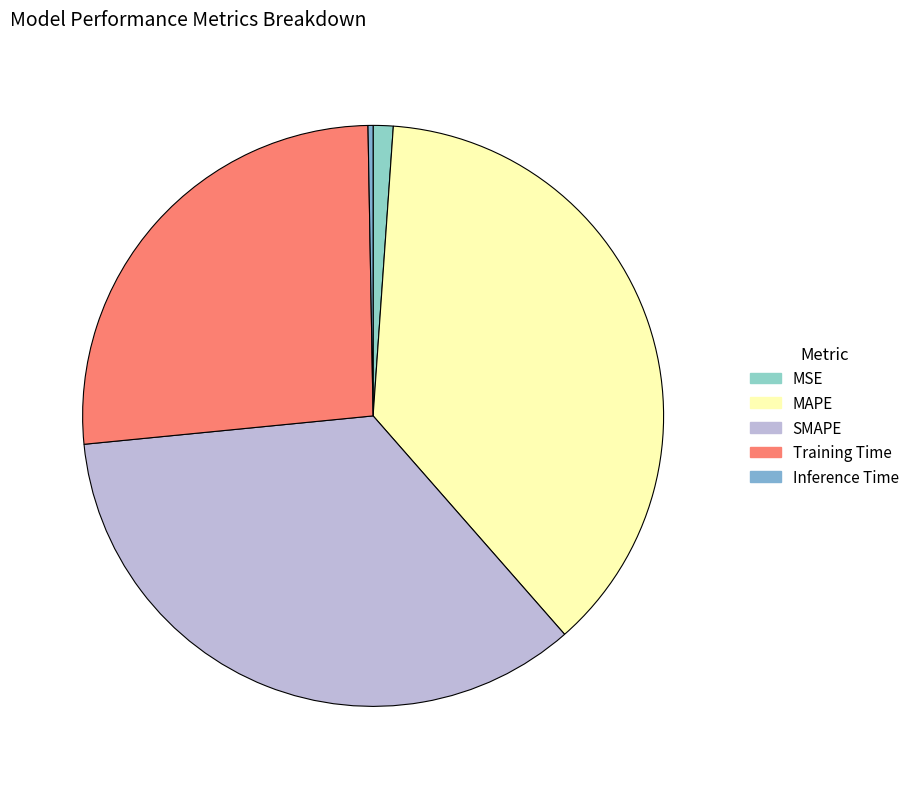

True or false: MSE accounts for 1% of the total.

True